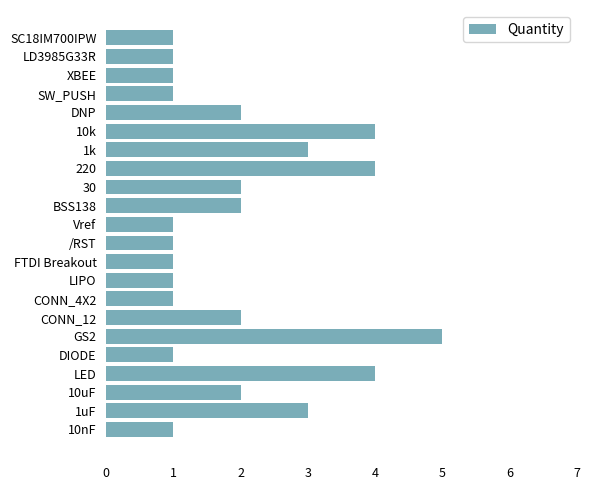

How many values are between 1 and 3?

18